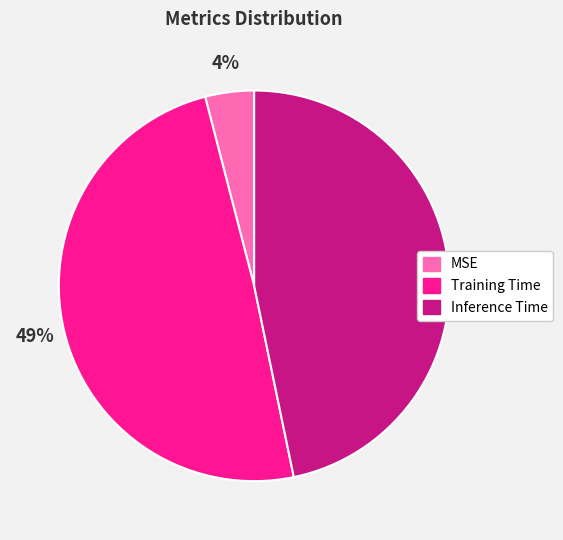

Rank the categories by value from highest to lowest.

Training Time, Inference Time, MSE